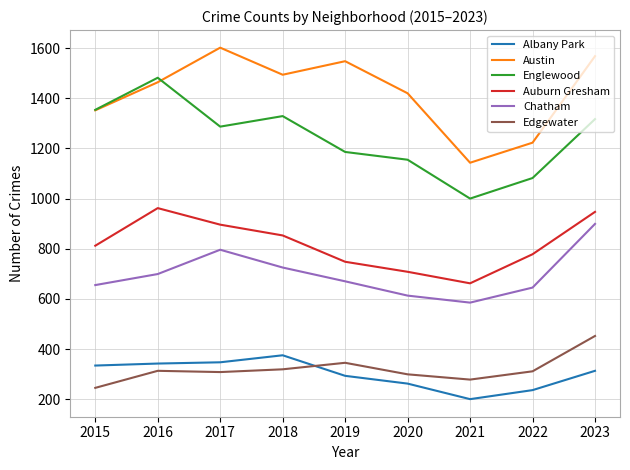

True or false: Auburn Gresham and Chatham intersect in this chart.

False